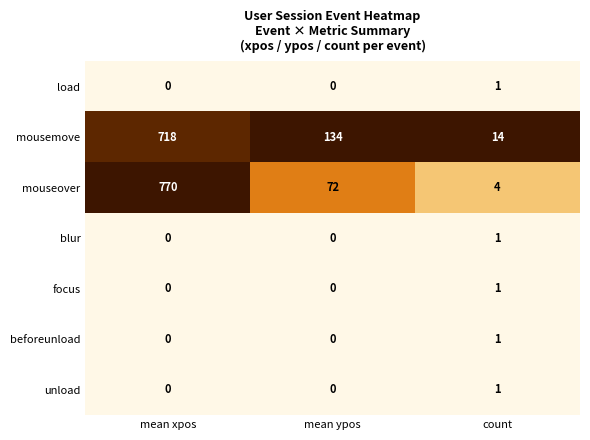

Which label corresponds to the largest value in the chart?

mean xpos